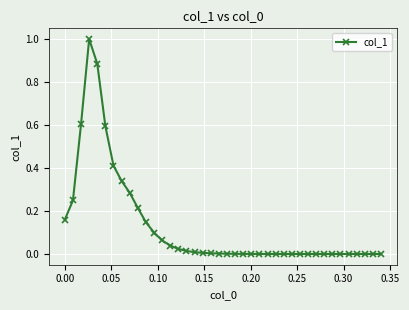

What is the greatest value displayed?

1.0